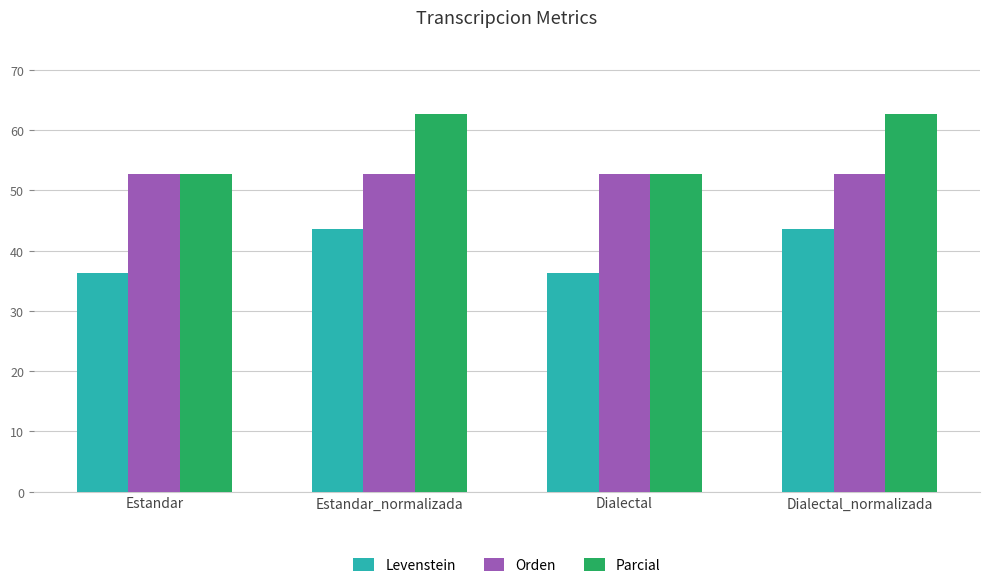

How many bars are there in total?

12